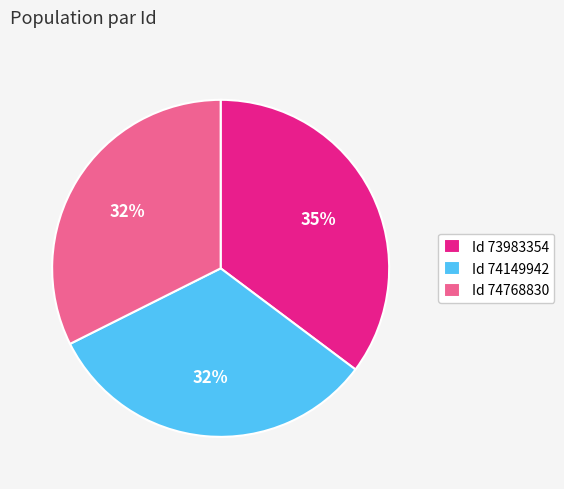

To the nearest percent, what portion does Id 74768830 represent?

32%